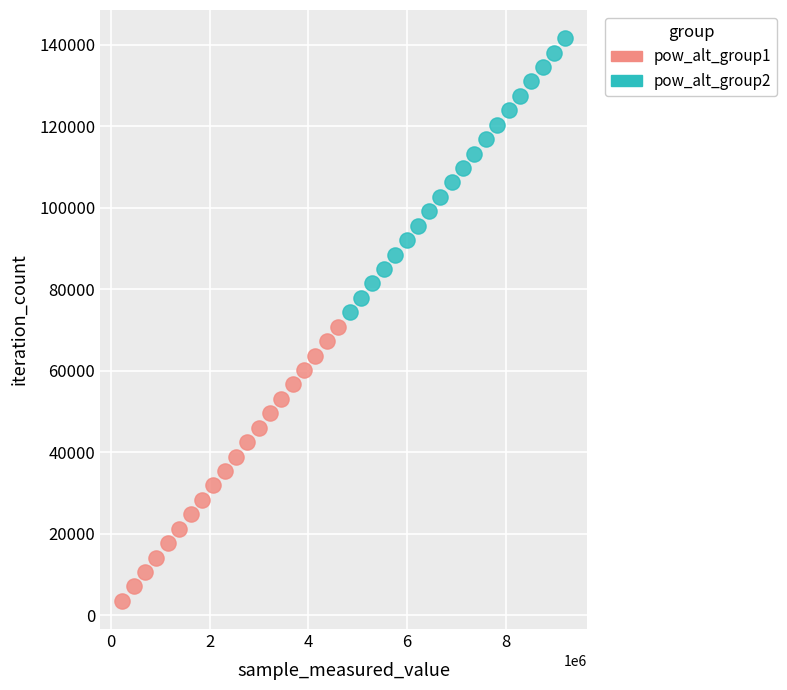

Which series contains the highest Y value?

pow_alt_group2